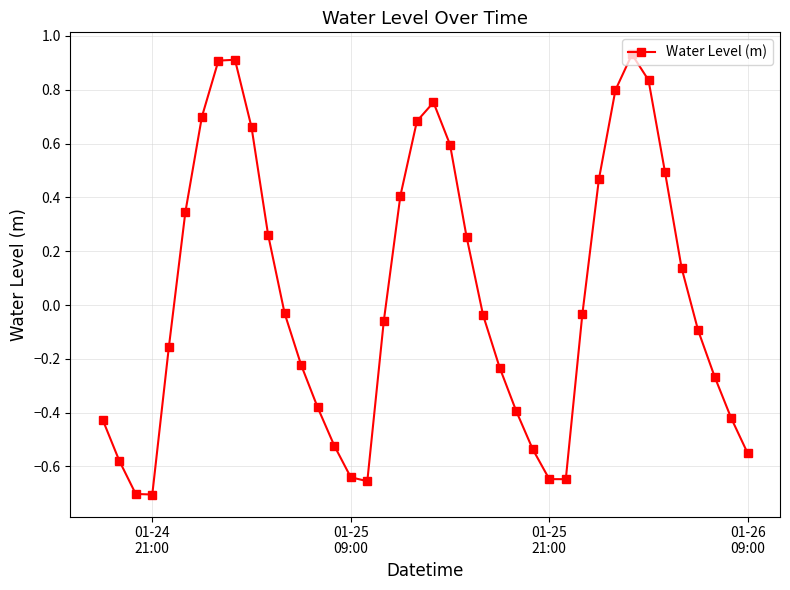

What is the difference between the second highest and minimum values?

1.6